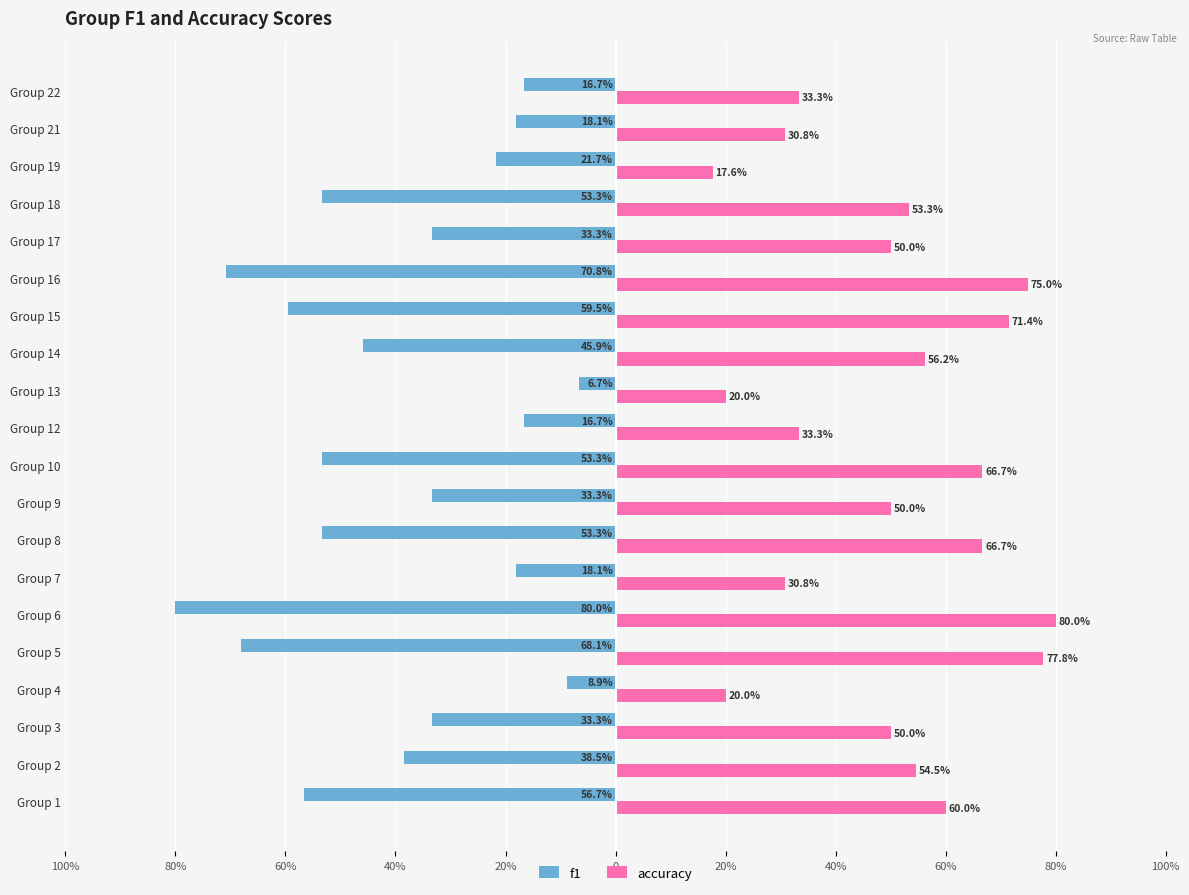

What are all the series names shown in the legend?

f1, accuracy